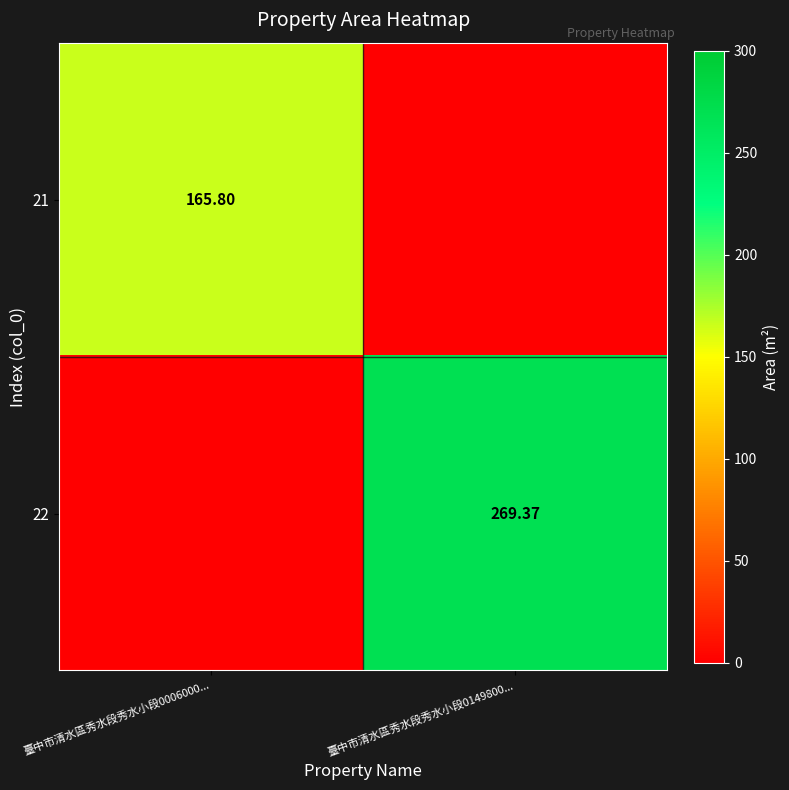

At how many categories does at least one series exceed 222?

1